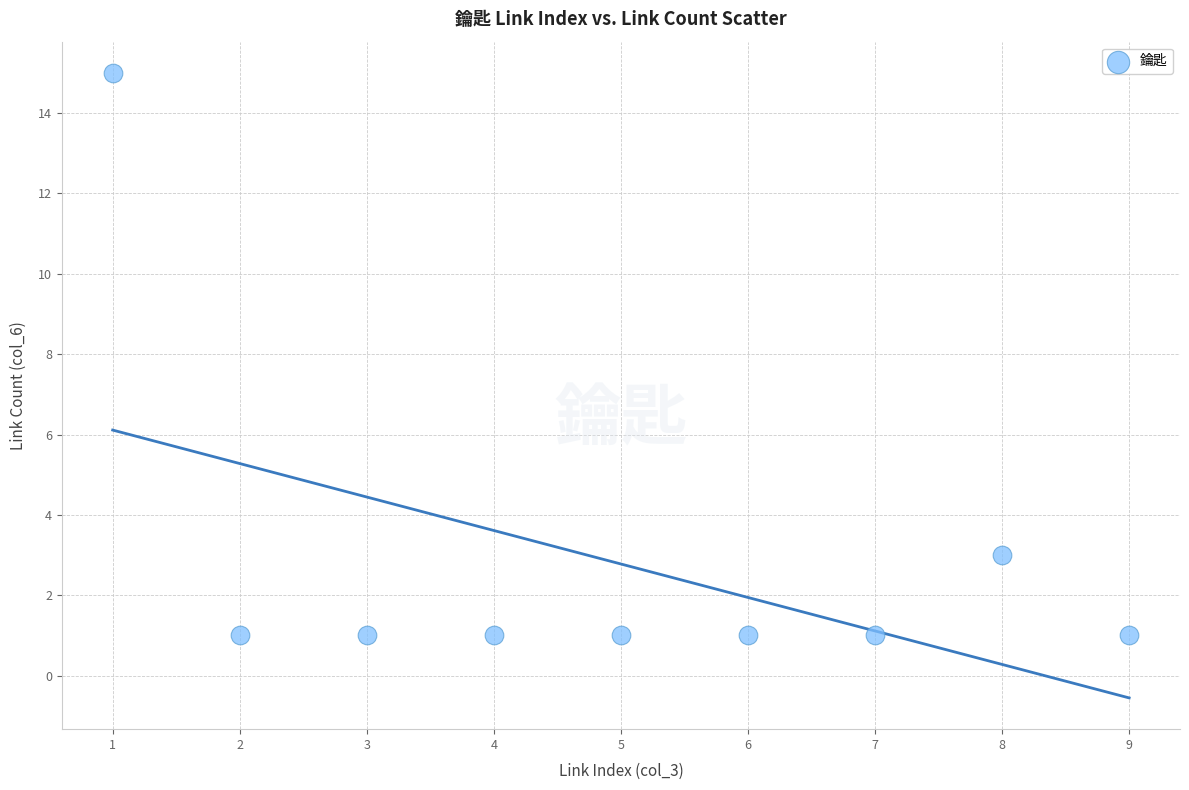

What is the range of Y values (max minus min)?

14